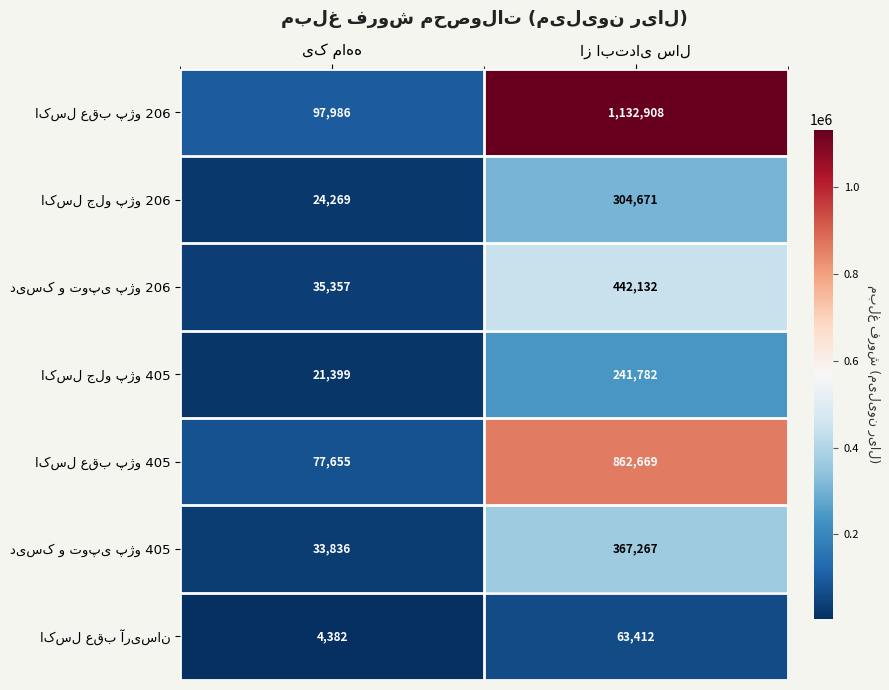

What is the maximum value shown in the chart?

1132908